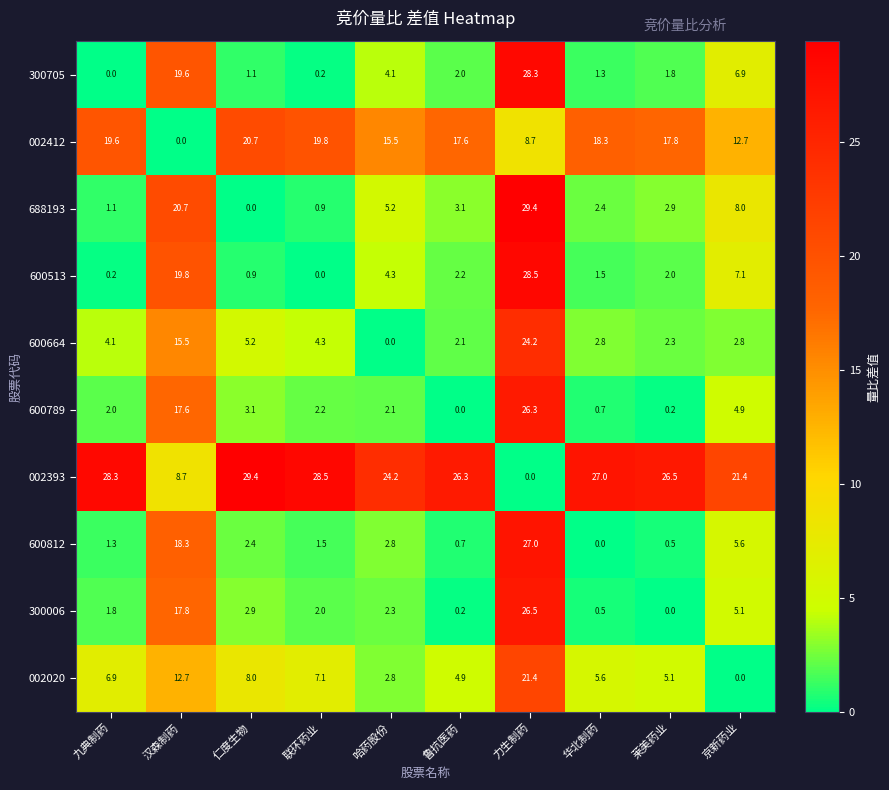

The value of 002393 at 华北制药 is 5.6. True or false?

False